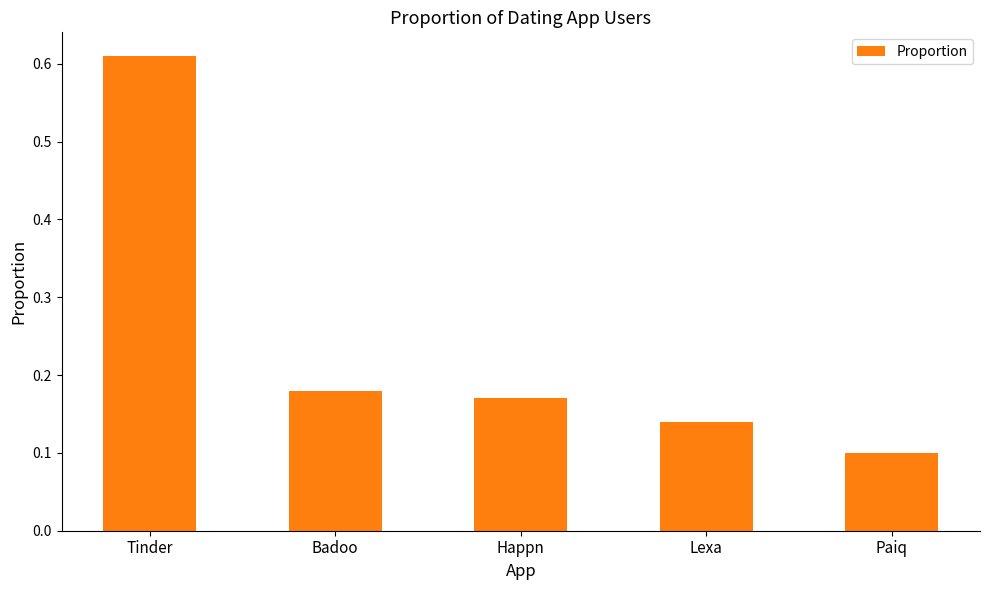

What is the difference between the maximum and second lowest values?

0.5